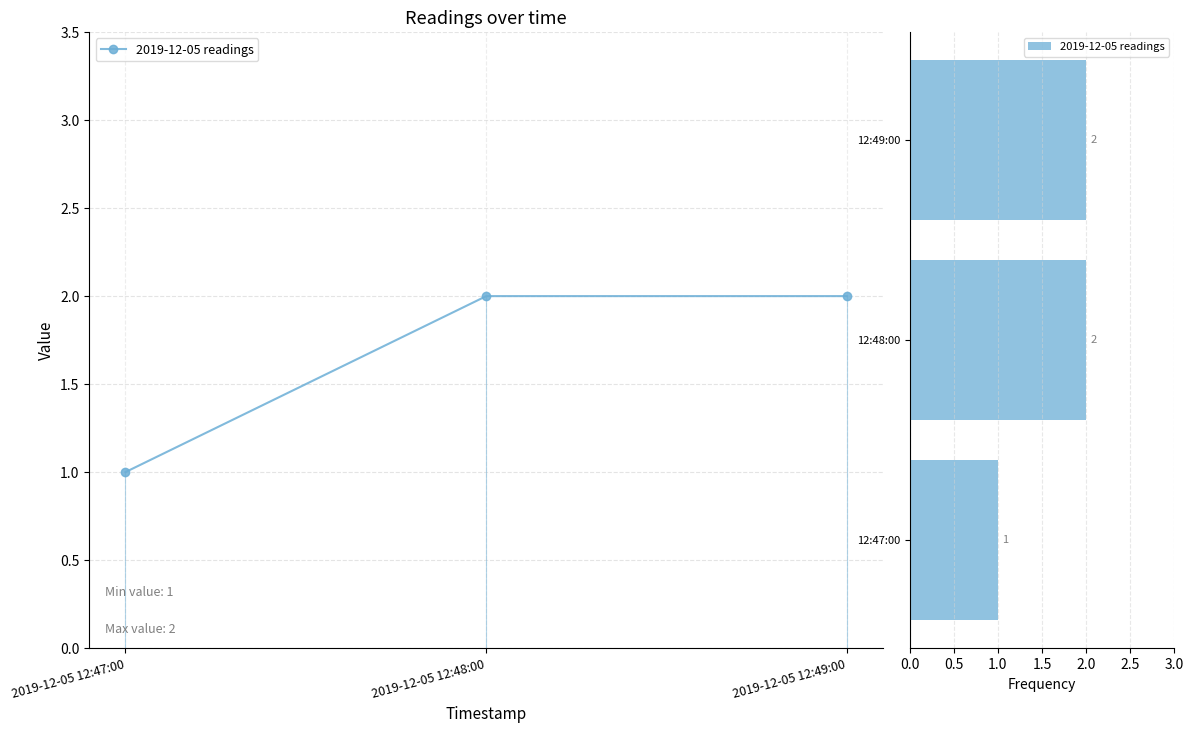

At which label is the value closest to 1?

12:47:00